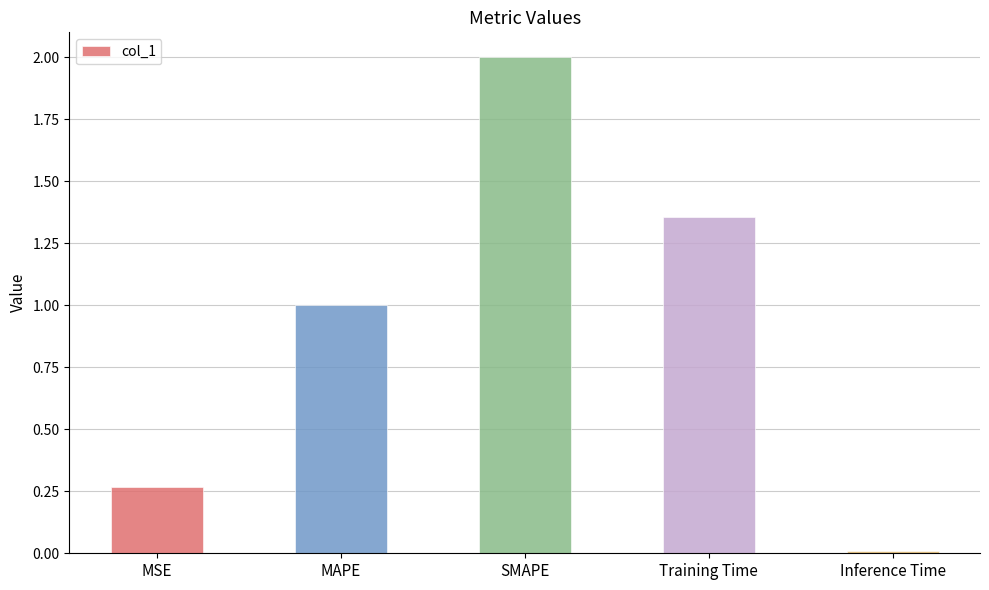

What is the difference between the maximum and minimum values?

2.0